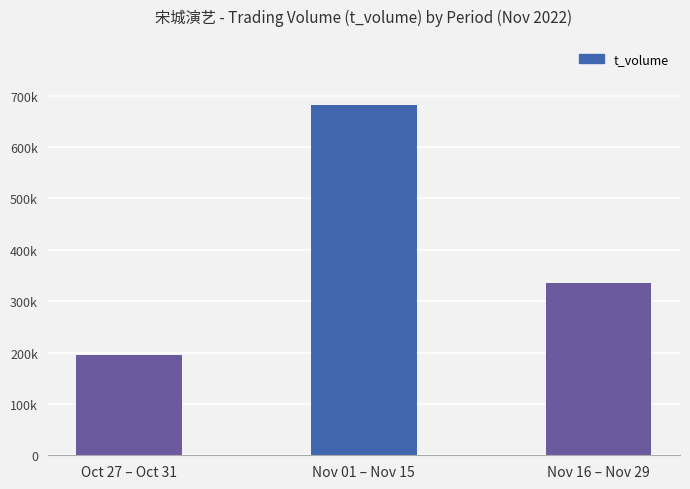

What position from the left is Nov 01 – Nov 15?

2